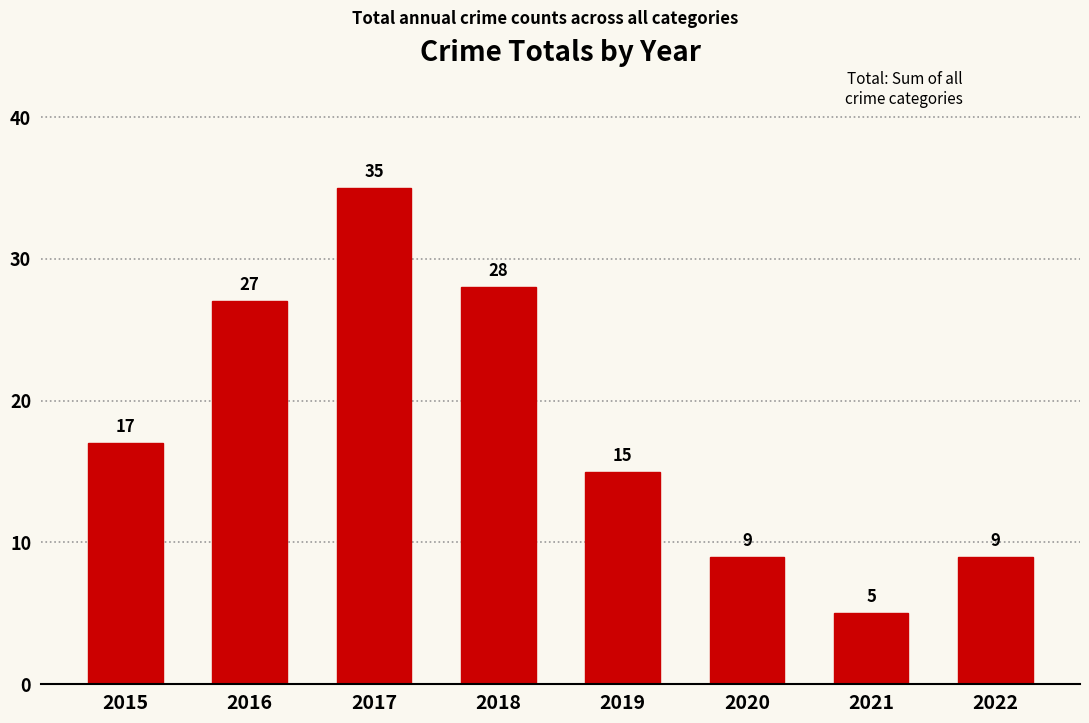

Is it true that the value at 2020 is 6?

False